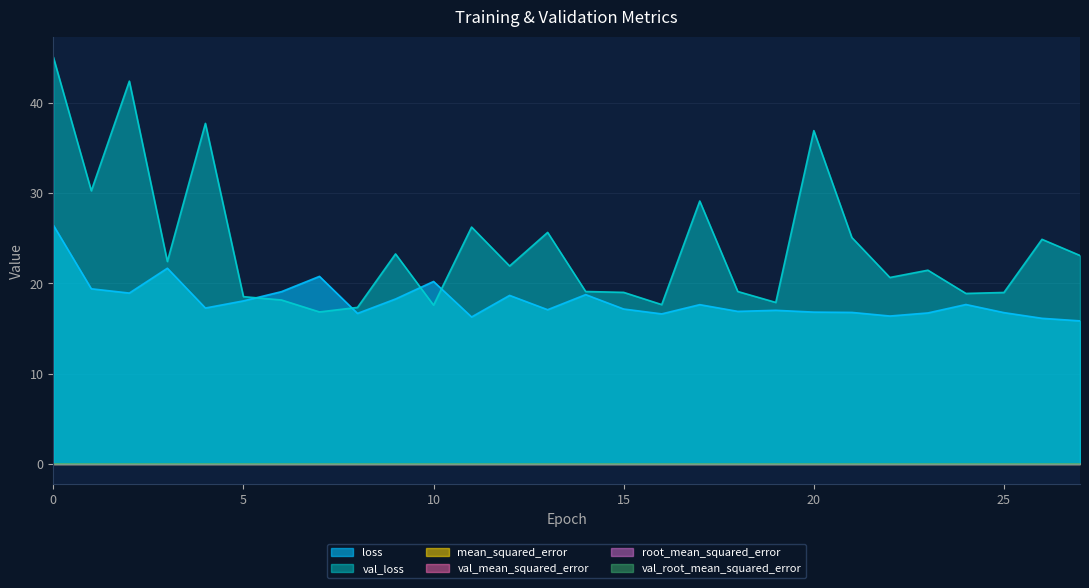

True or false: val_loss has more than 2 points higher than both neighbors.

True